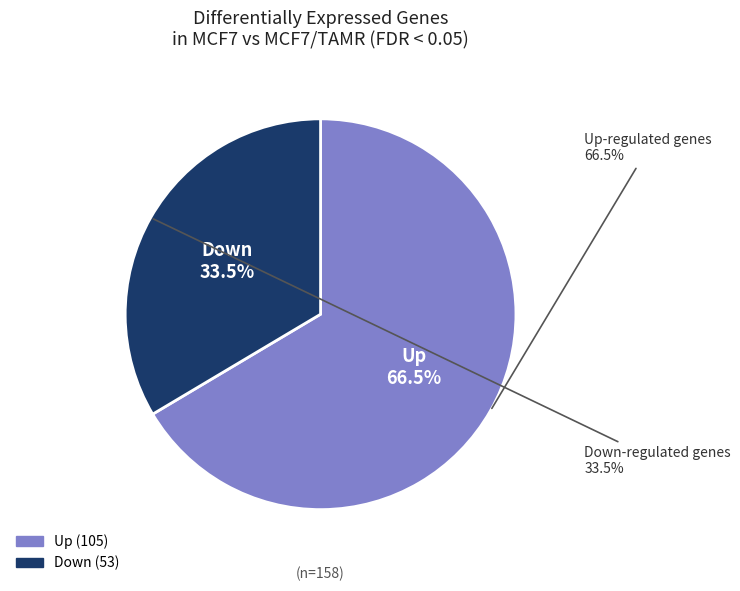

Which has a higher value, Up or Down?

Up